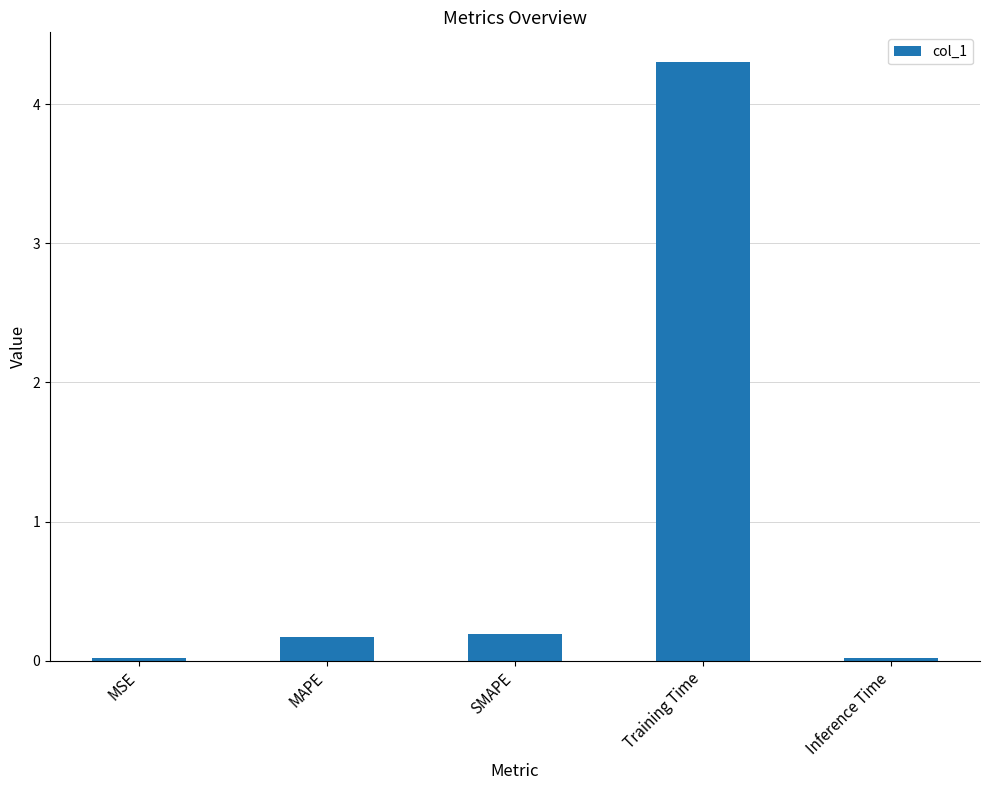

How many bars are there in total?

5